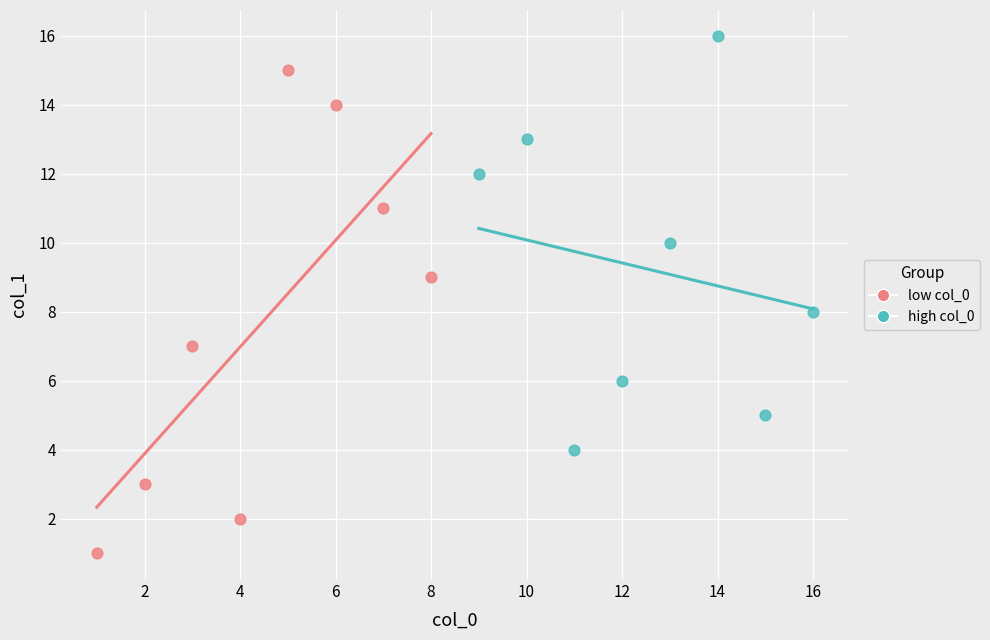

Which series reaches the maximum Y coordinate?

high col_0